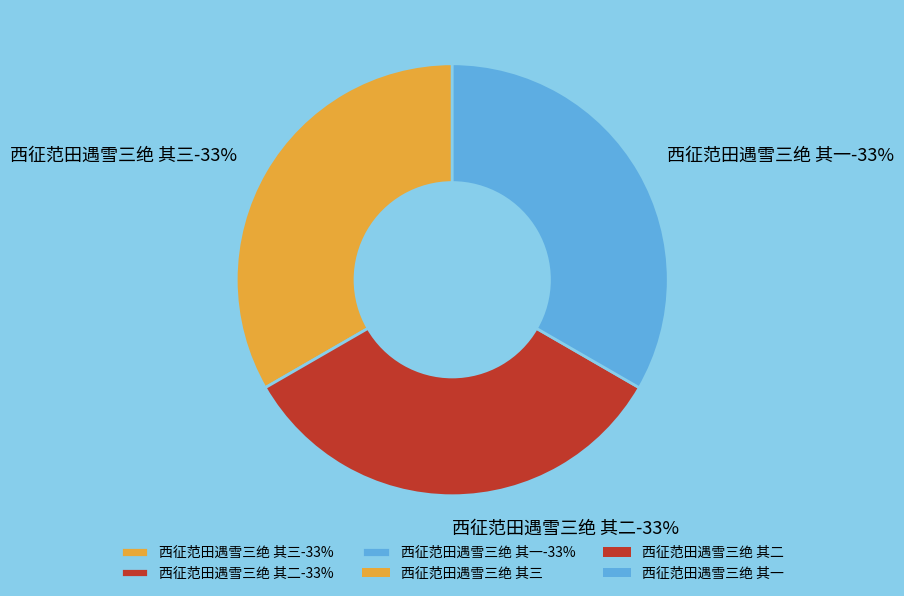

Is the sum of 西征范田遇雪三绝 其二 and 西征范田遇雪三绝 其一 greater than half?

Yes